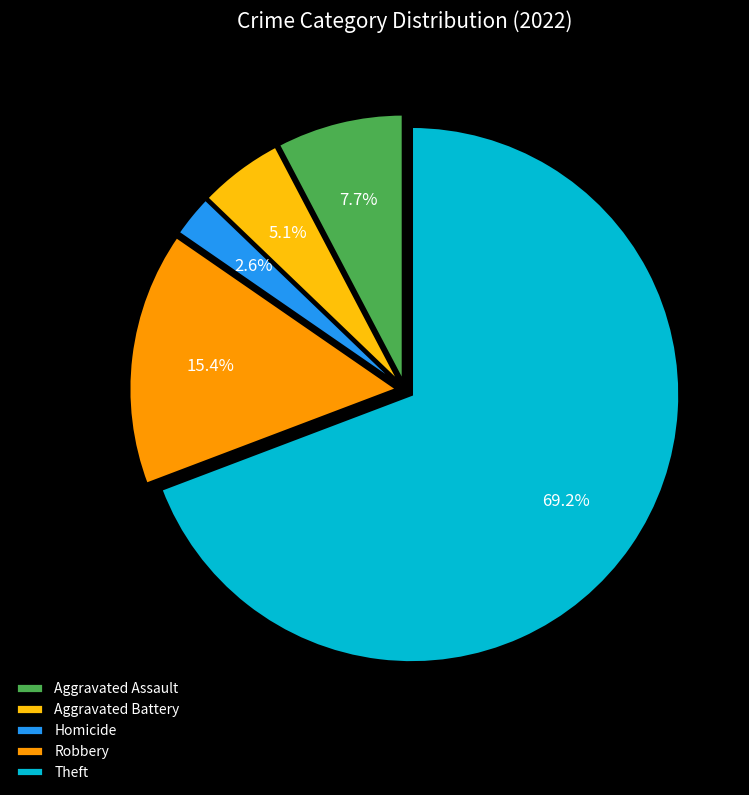

What is the majority slice?

Theft